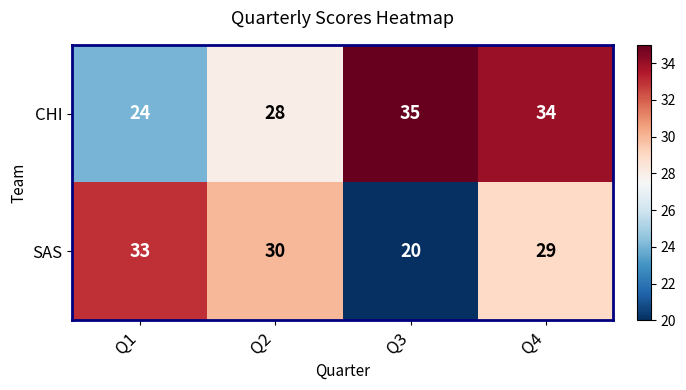

Which series has the largest range (max minus min)?

SAS